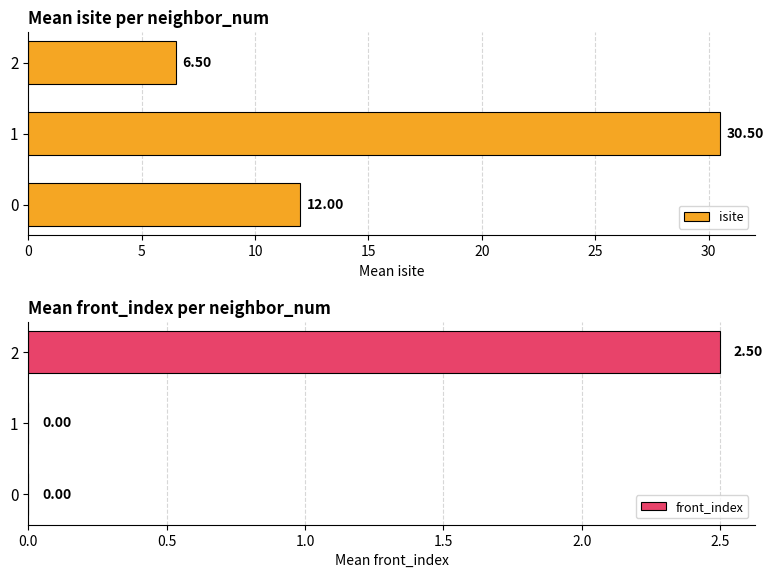

How many series are shown in this chart?

2